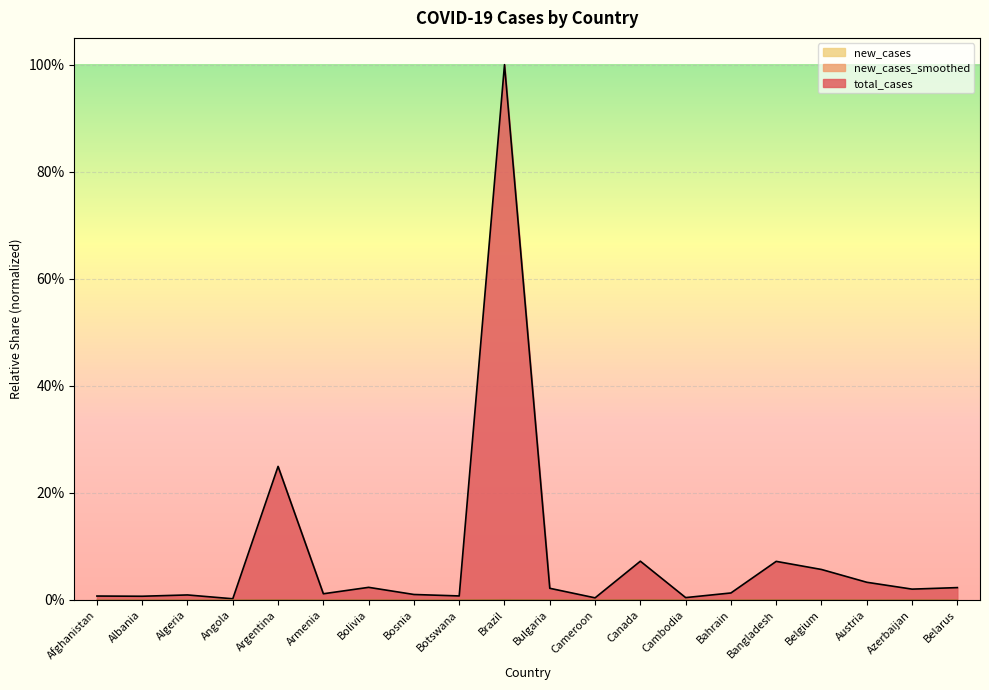

Reading left to right, what are all the values shown in this chart?

total_cases: 0.0	0.0	0.0	0.0	0.2	0.0	0.0	0.0	0.0	1.0	0.0	0.0	0.1	0.0	0.0	0.1	0.1	0.0	0.0	0.0
new_cases: 0.0	0.0	0.0	0.0	0.0	0.0	0.0	0.0	0.0	0.0	0.0	0.0	0.0	0.0	0.0	0.0	0.0	0.0	0.0	0.0